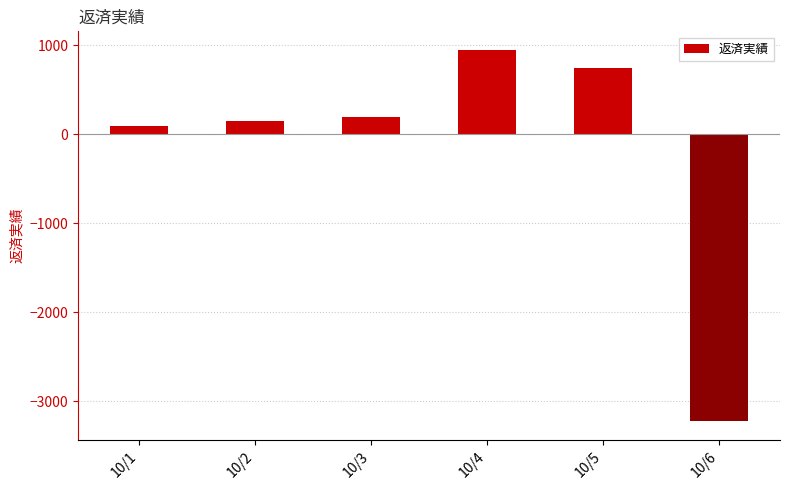

Which category has the highest value across all series?

10/4